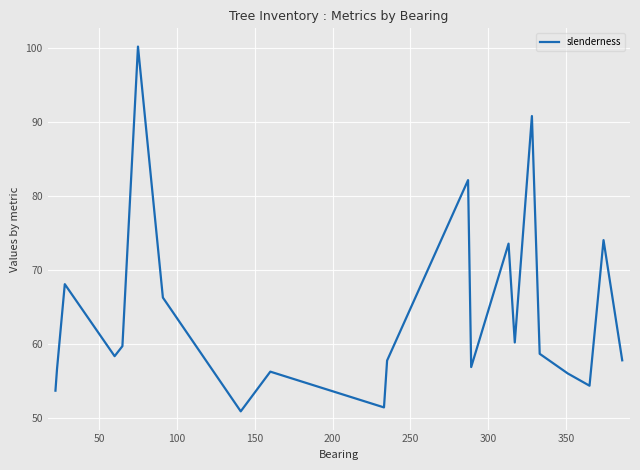

Count the number of categories in the chart.

21